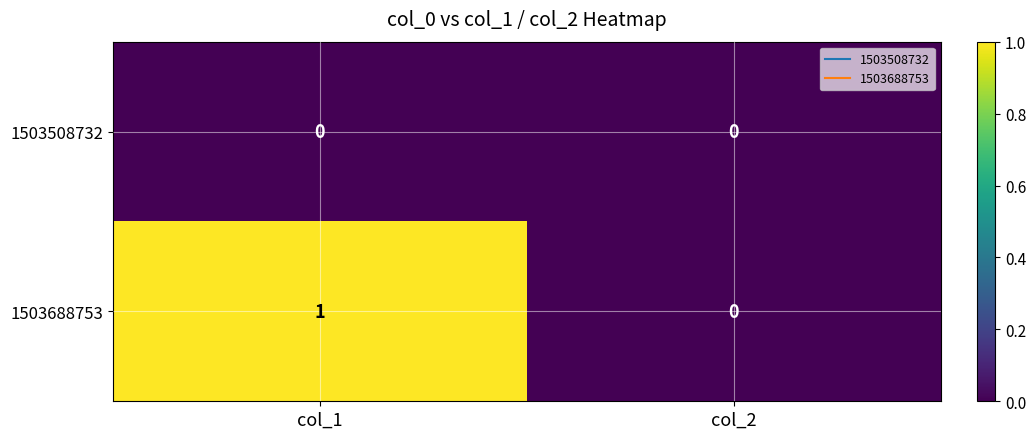

Is it true that 1503688753 equals 2 at col_1?

False